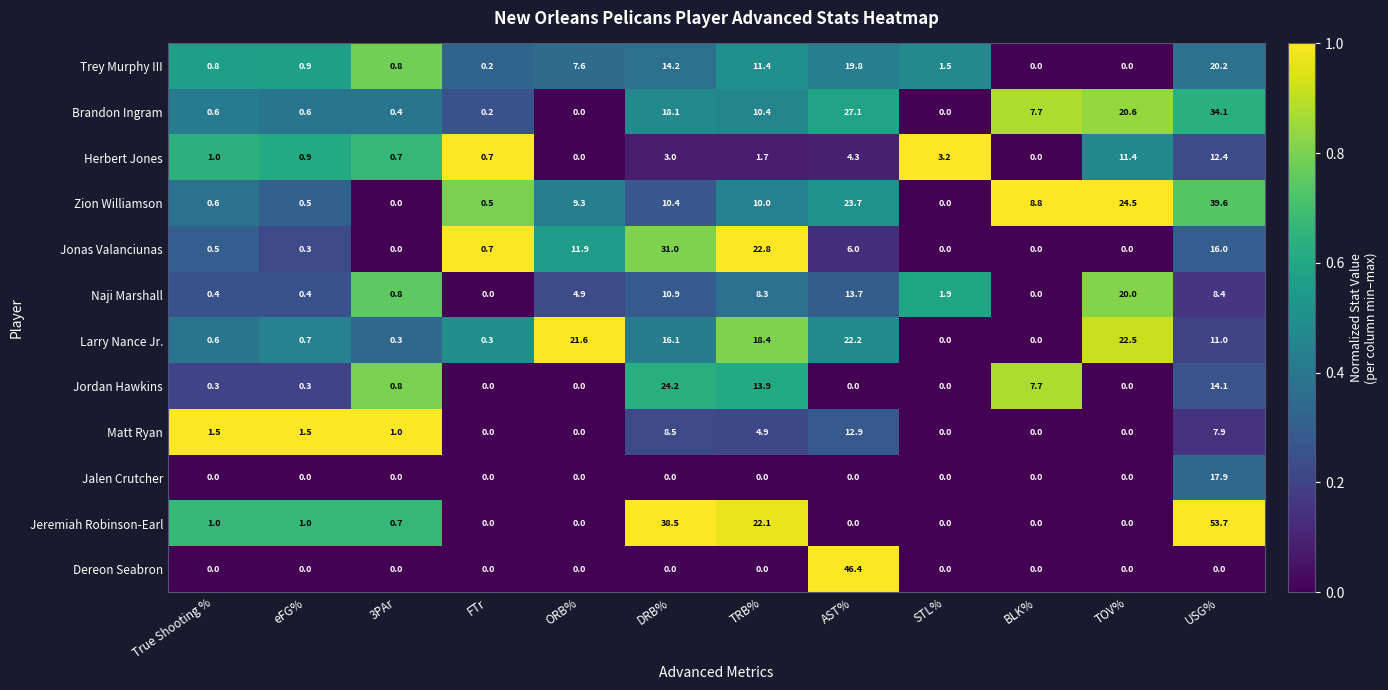

What is the difference between the highest and lowest values at DRB%?

38.5